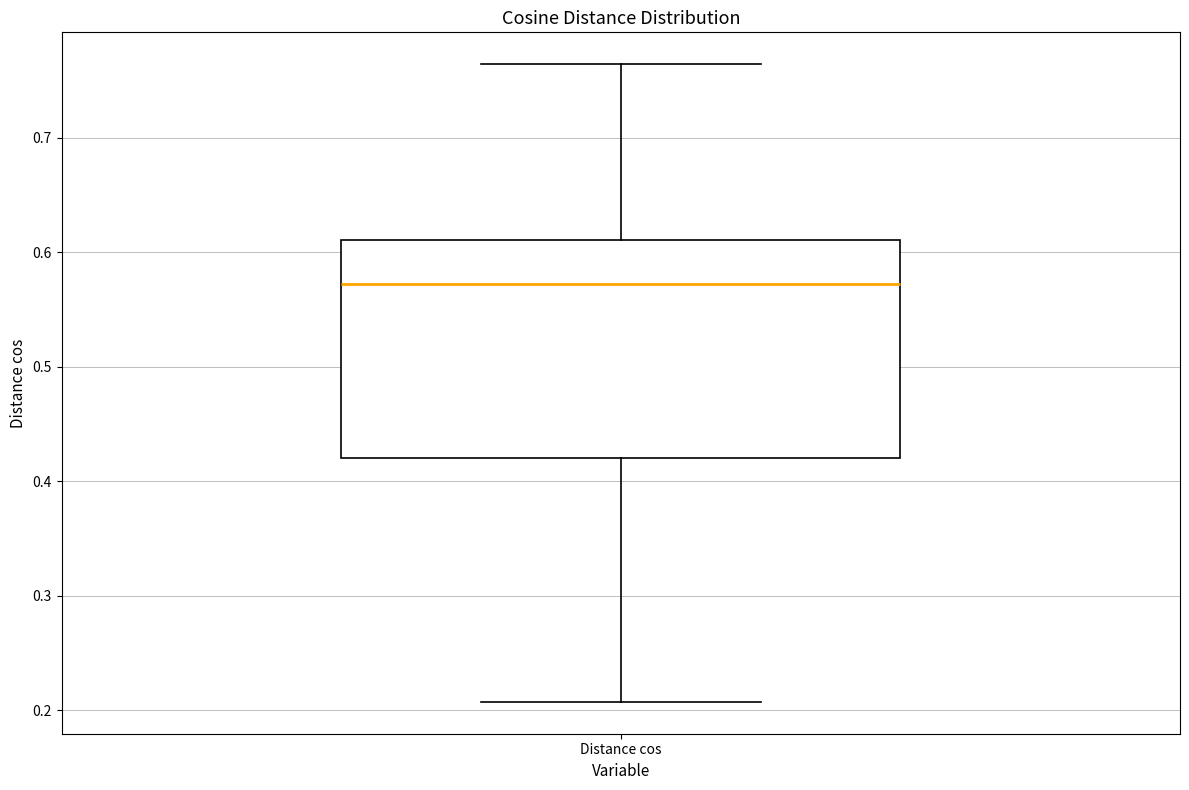

Read this box plot against the y-axis: the position of the median line, the range covered by the box, and the ends of both whiskers. The values are not printed on the chart, so give them approximately, as read against the axis.

median 0.57, box 0.42 to 0.61, whiskers 0.21 to 0.76